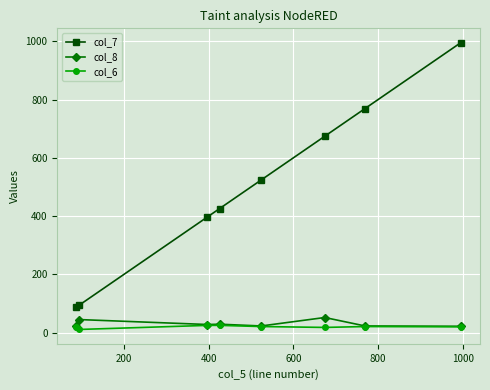

True or false: col_6 and col_7 intersect in this chart.

False